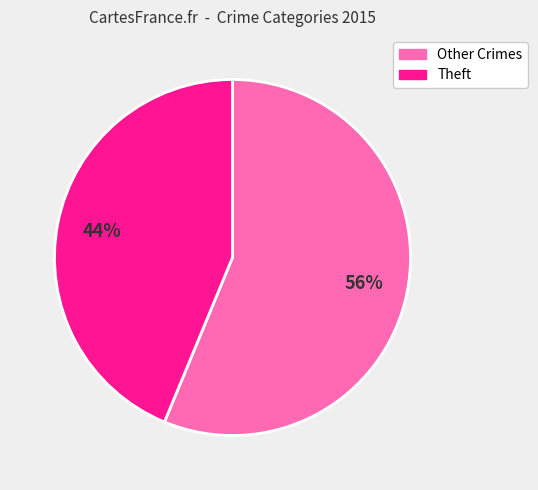

Does any single category account for the majority?

Yes